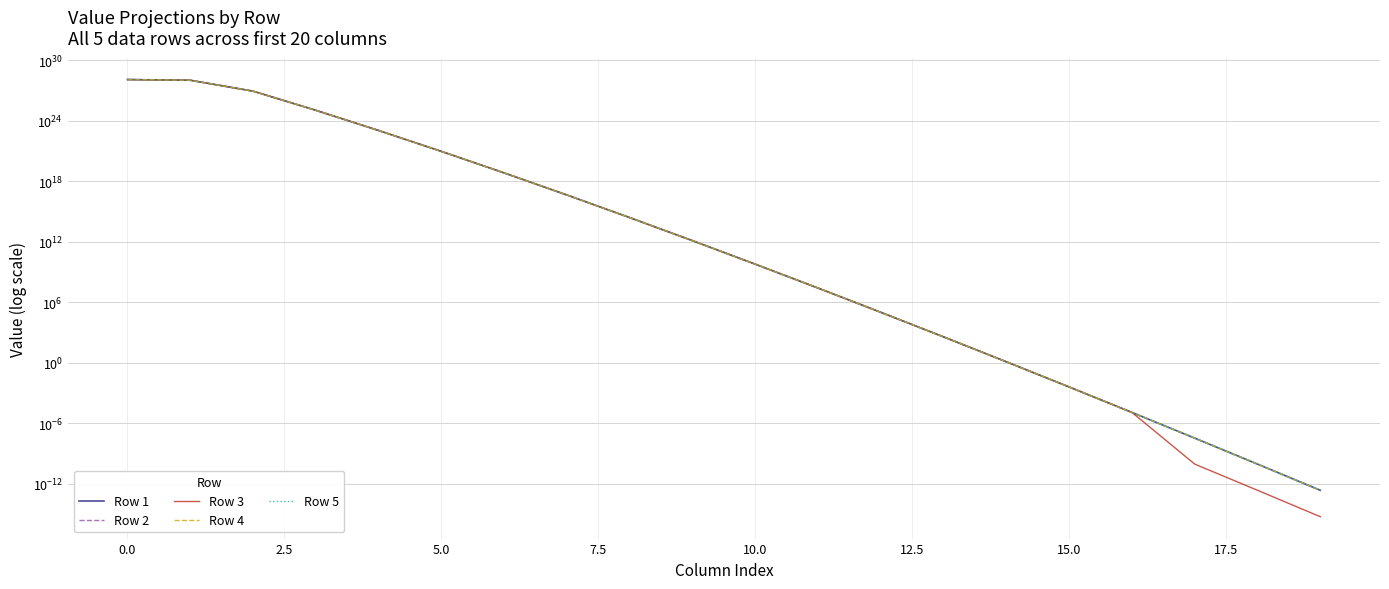

What is the maximum value for Row 3?

12562608999999999738332053504.0